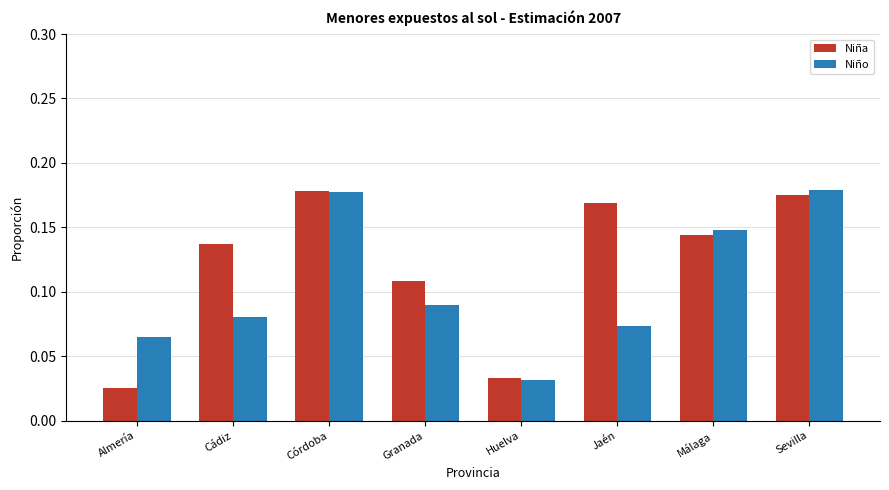

How many bars are there in total?

16